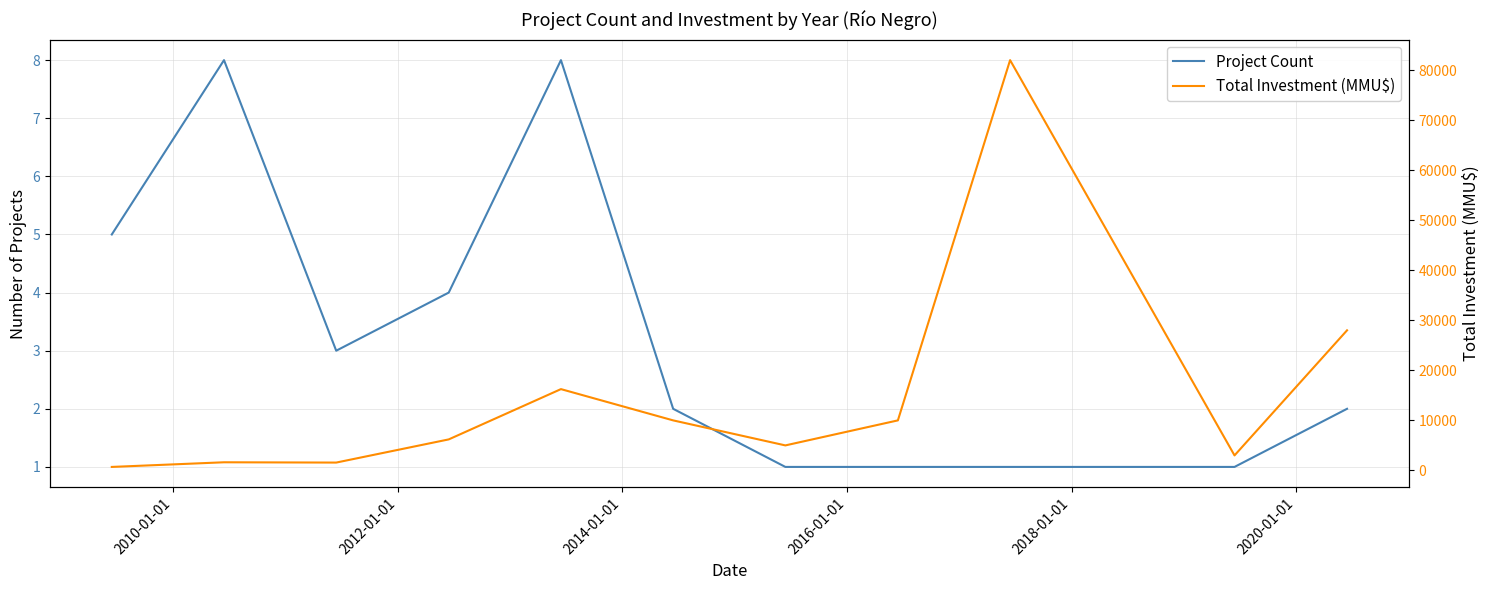

How many categories are shown in the chart?

11